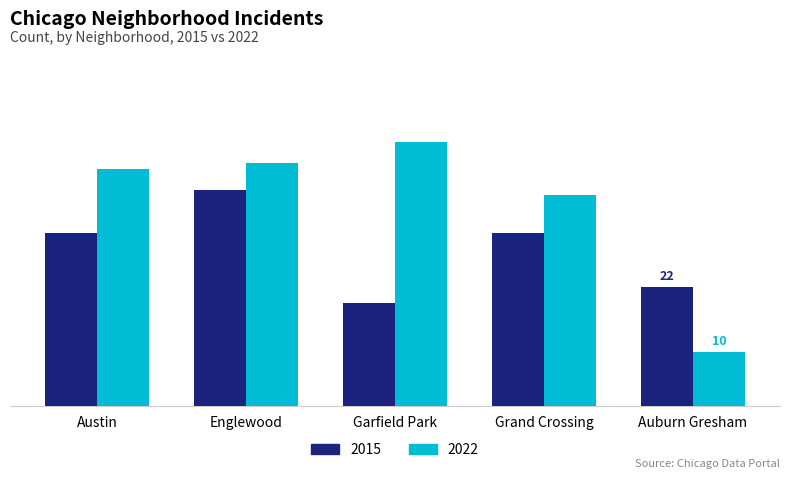

Reading left to right, list all the values displayed in this chart.

2015: Austin=32	Englewood=40	Garfield Park=19	Grand Crossing=32	Auburn Gresham=22
2022: Austin=44	Englewood=45	Garfield Park=49	Grand Crossing=39	Auburn Gresham=10